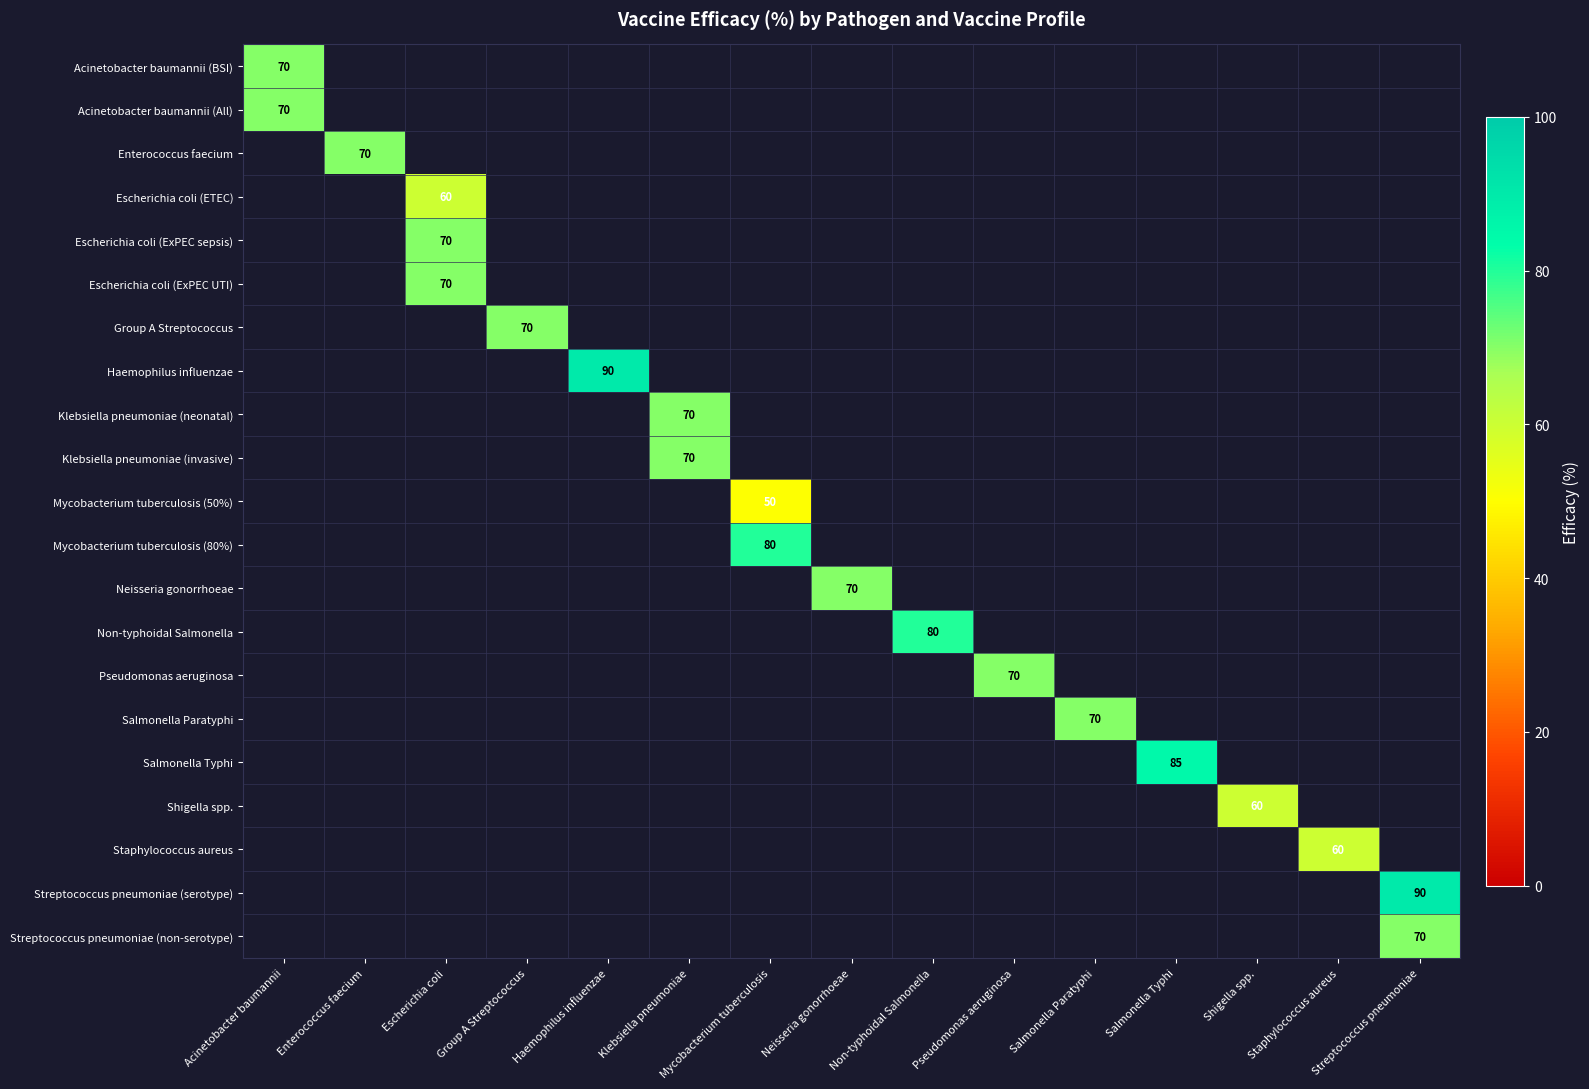

True or false: Staphylococcus aureus has a value of 60 at Staphylococcus aureus.

True